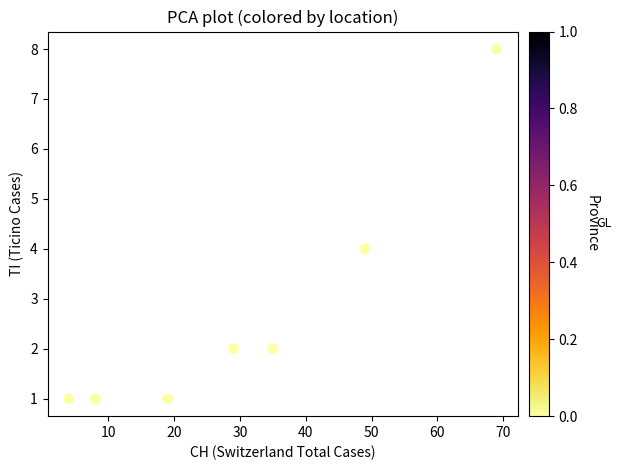

What is the average Y value?

3